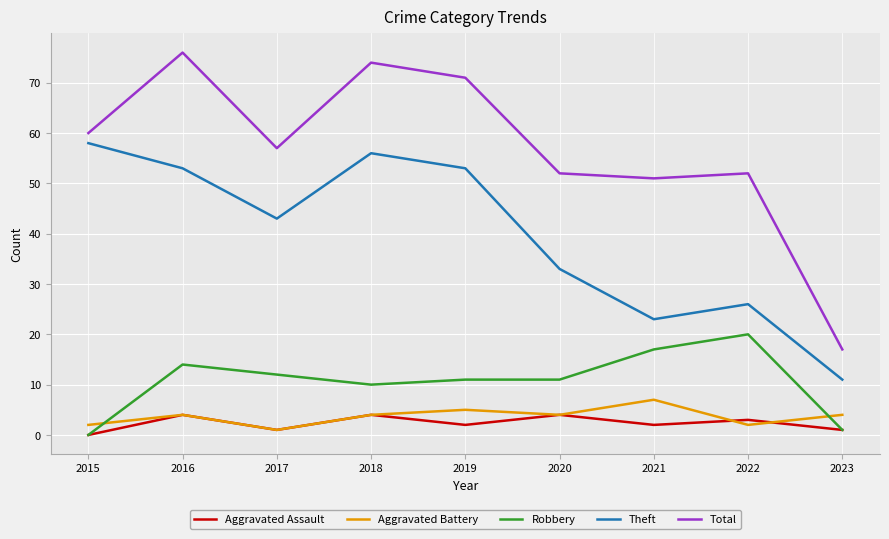

The value of Total at 2017 is 57. True or false?

True